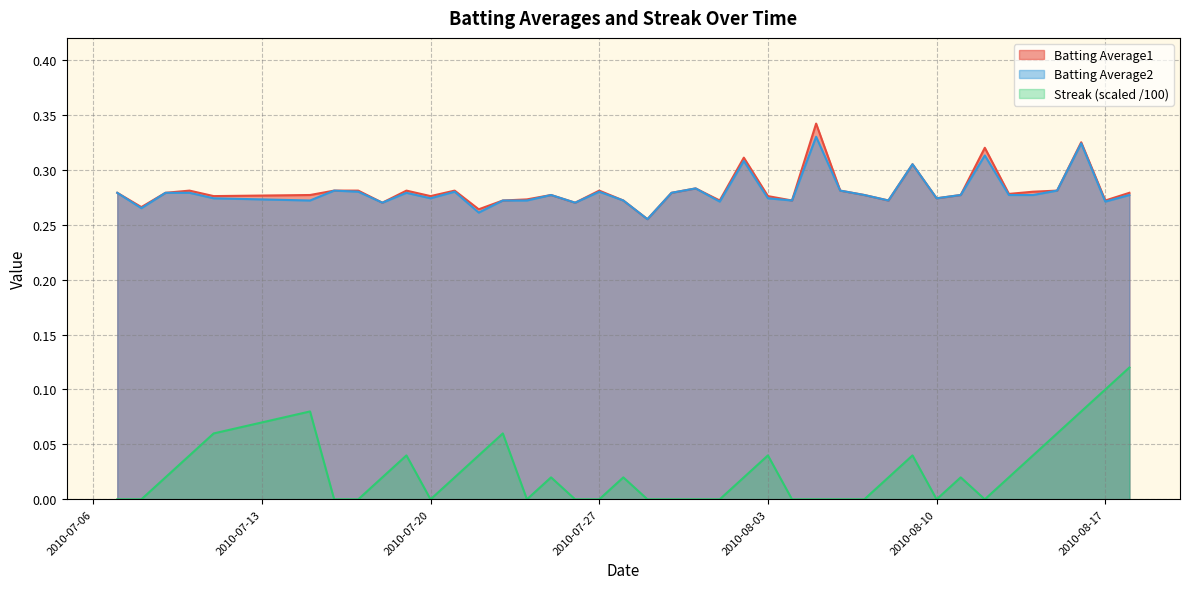

Does the chart have visible grid lines?

Yes